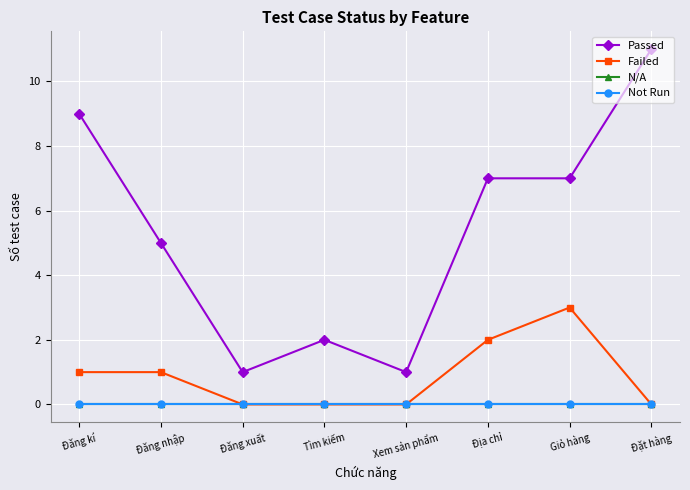

Which series changed the most between Đăng kí and Giỏ hàng?

Passed